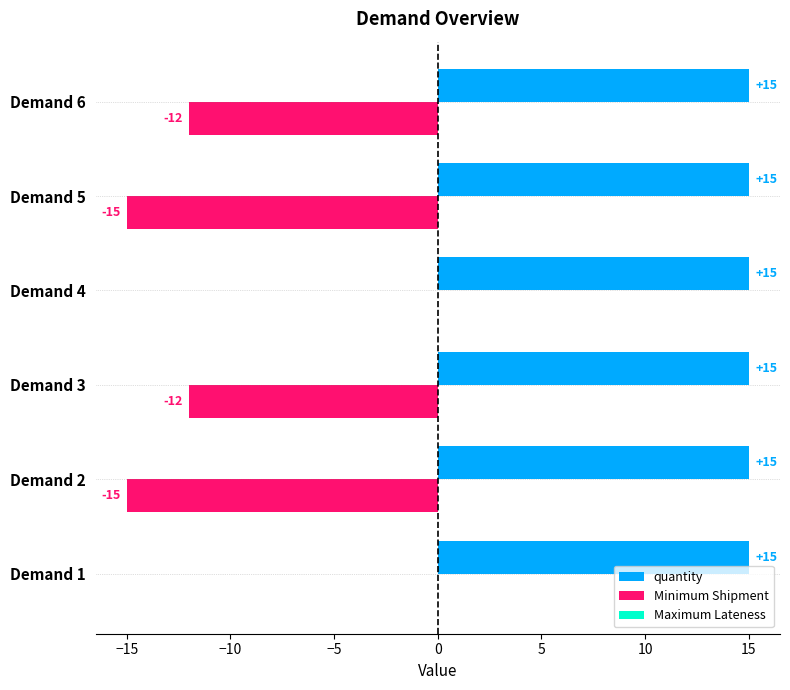

What is the greatest value displayed?

15